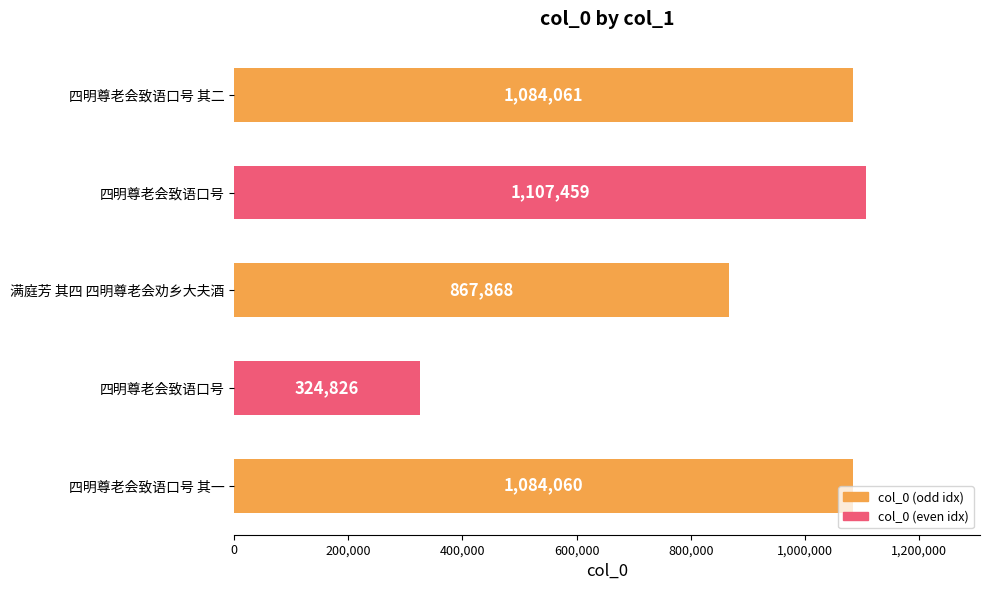

Does the chart contain any negative values?

No